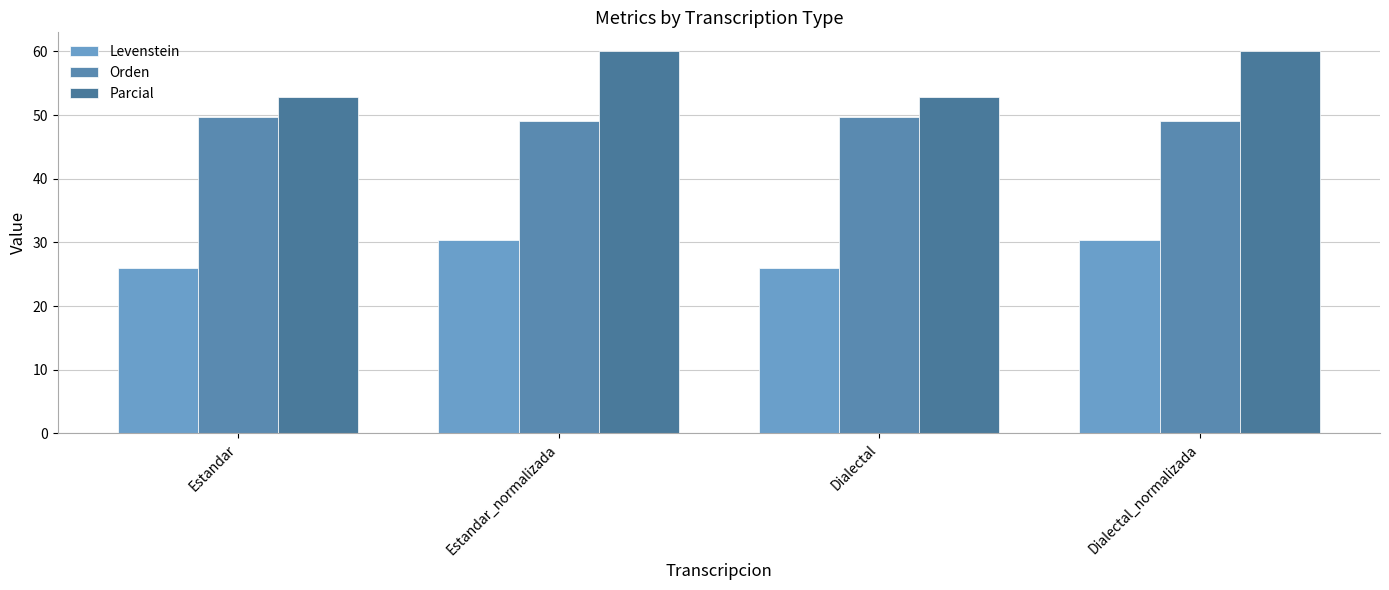

At which label does Parcial reach its minimum?

Estandar